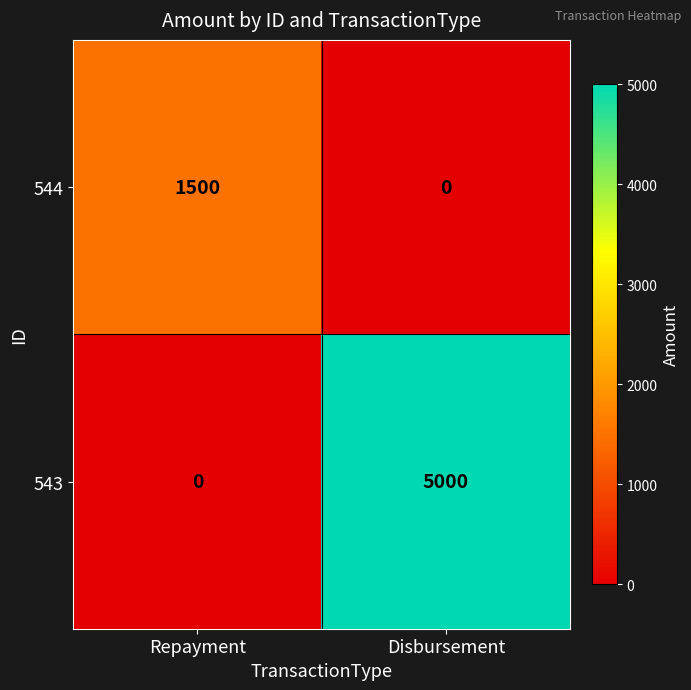

List the labels in order of 544 value, smallest first.

Disbursement, Repayment